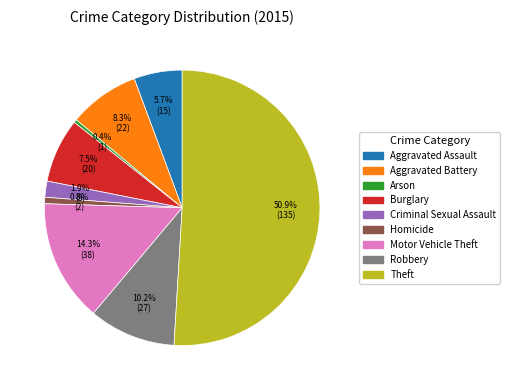

How many segments does this pie chart have?

9